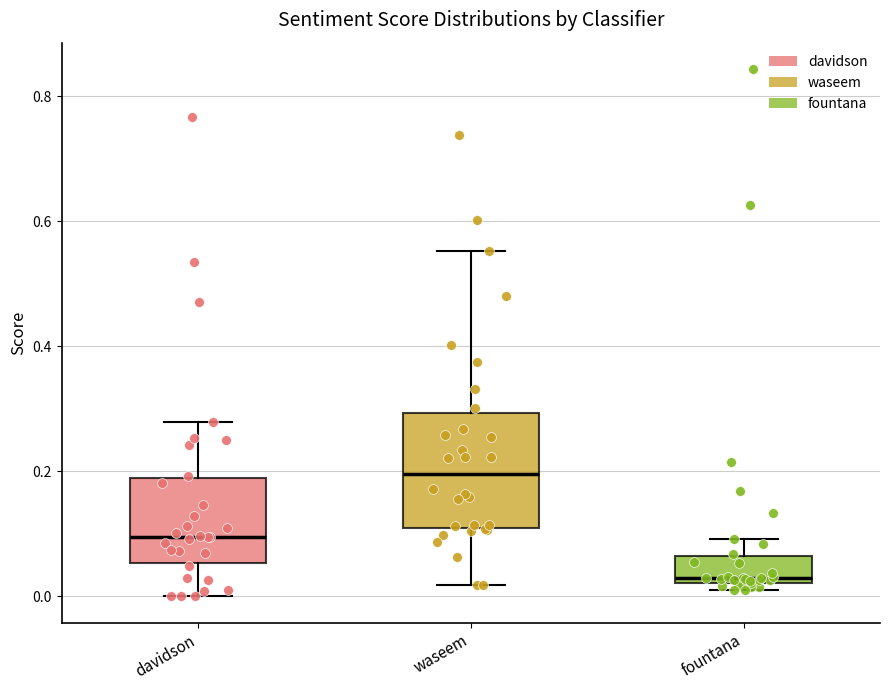

Reading left to right, read every box against the y-axis: the position of its median line, the range the box covers, and the ends of its whiskers. The values are not printed on the chart, so give them approximately, as read against the axis.

davidson: median 0.10, box 0.06 to 0.18, whiskers 0.00 to 0.28
waseem: median 0.20, box 0.10 to 0.30, whiskers 0.02 to 0.56
fountana: median 0.02 (just above the box's lower edge), box 0.02 to 0.06, whiskers 0.02 (just below the box's lower edge) to 0.10